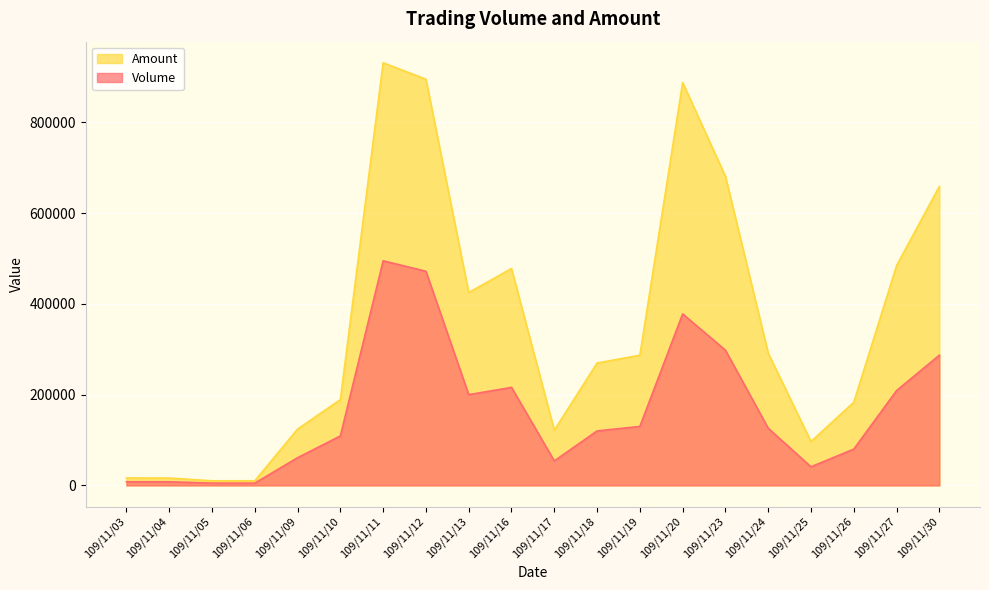

What value does the Volume series have at 109/11/30, to the nearest 100?

287000